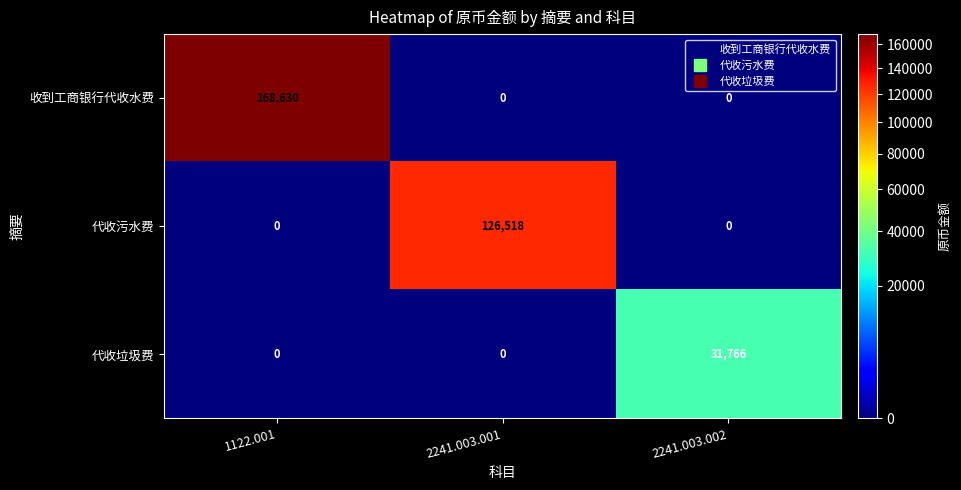

Rank the series by their maximum value, from lowest to highest.

代收垃圾费, 代收污水费, 收到工商银行代收水费